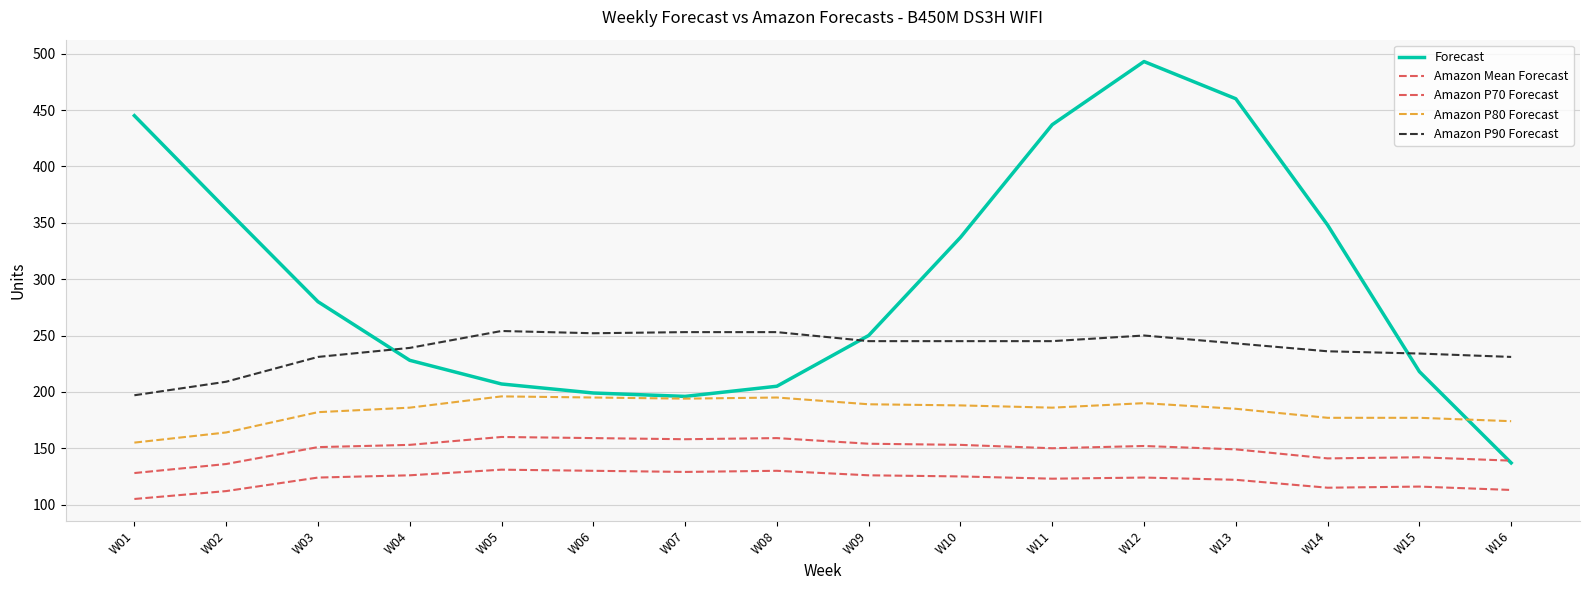

How many lines are shown in the chart?

5